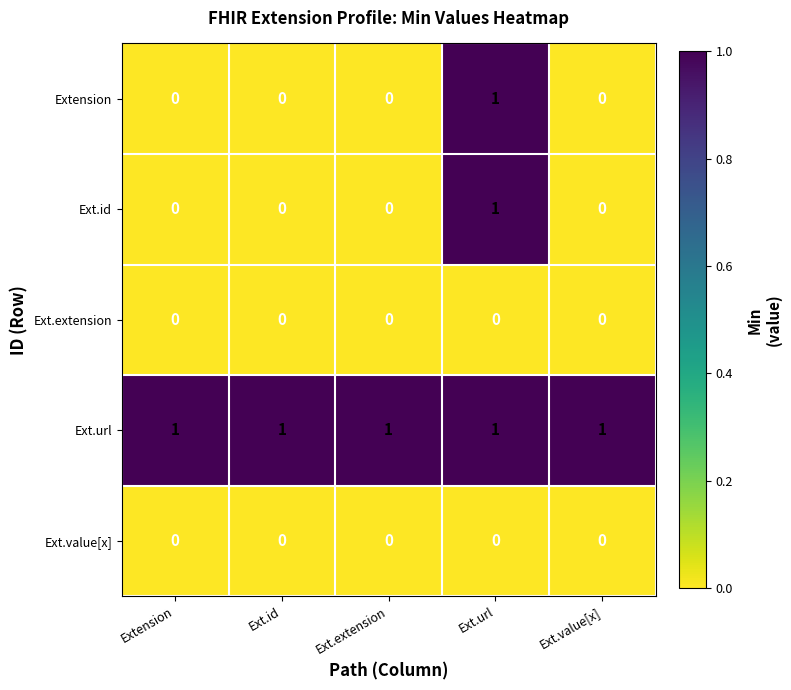

What is the total value across all series at Ext.url?

3